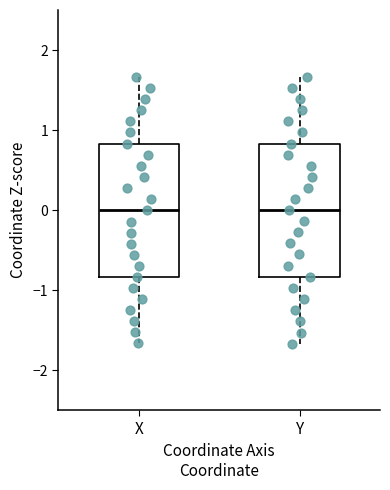

Where is the lower edge of the box for Y on the y-axis? The values are not printed on the chart, so give them approximately, as read against the axis.

-0.8